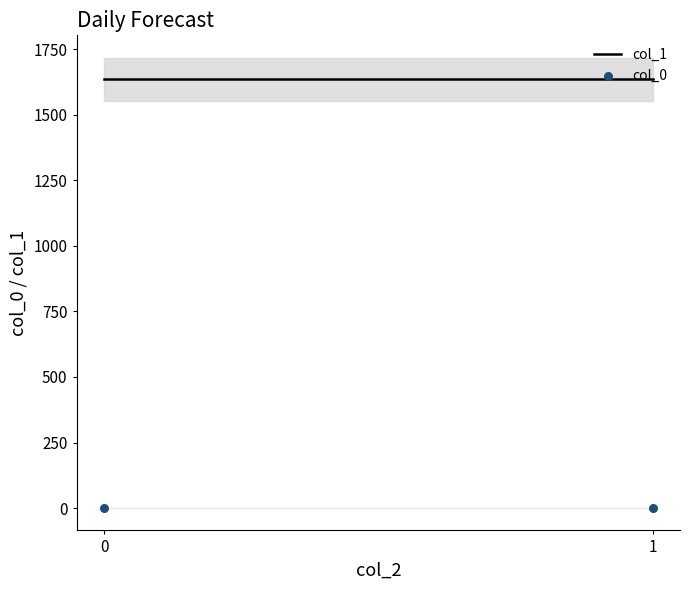

Which series contains the highest Y value?

col_1